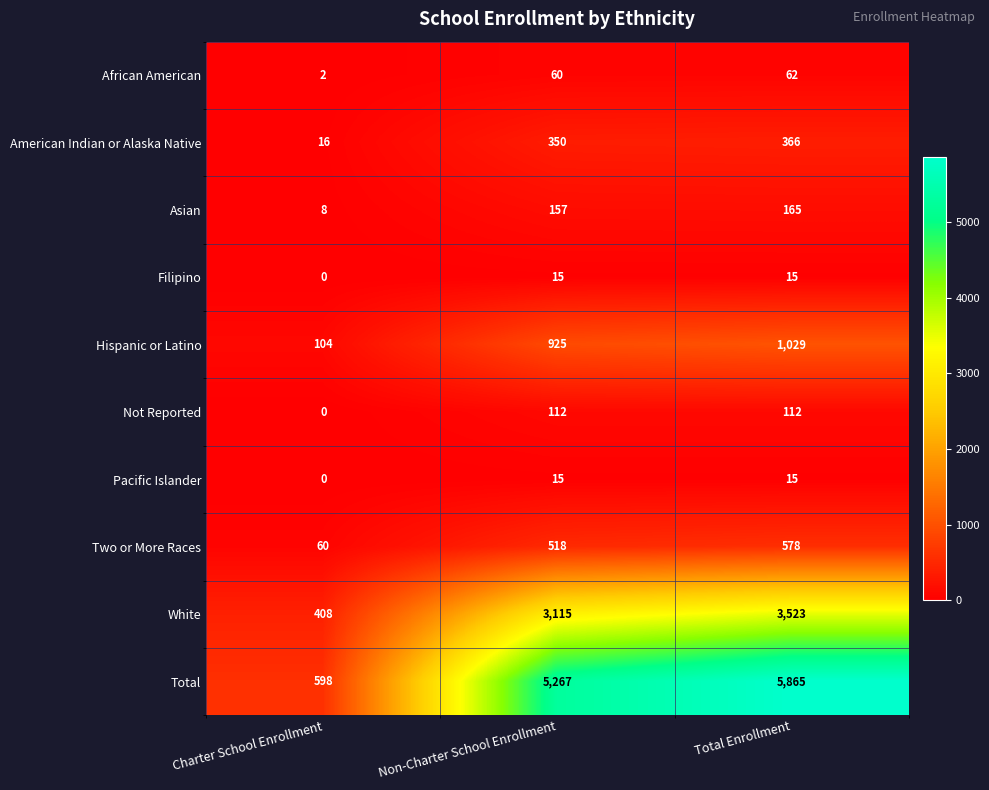

Which category has the lowest value in the Filipino series?

Charter School Enrollment